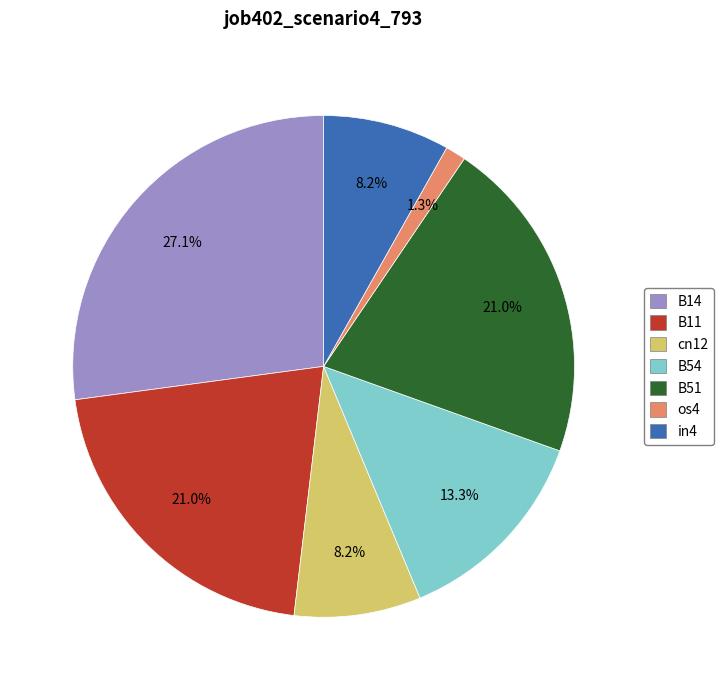

How many slices are in this pie chart?

7